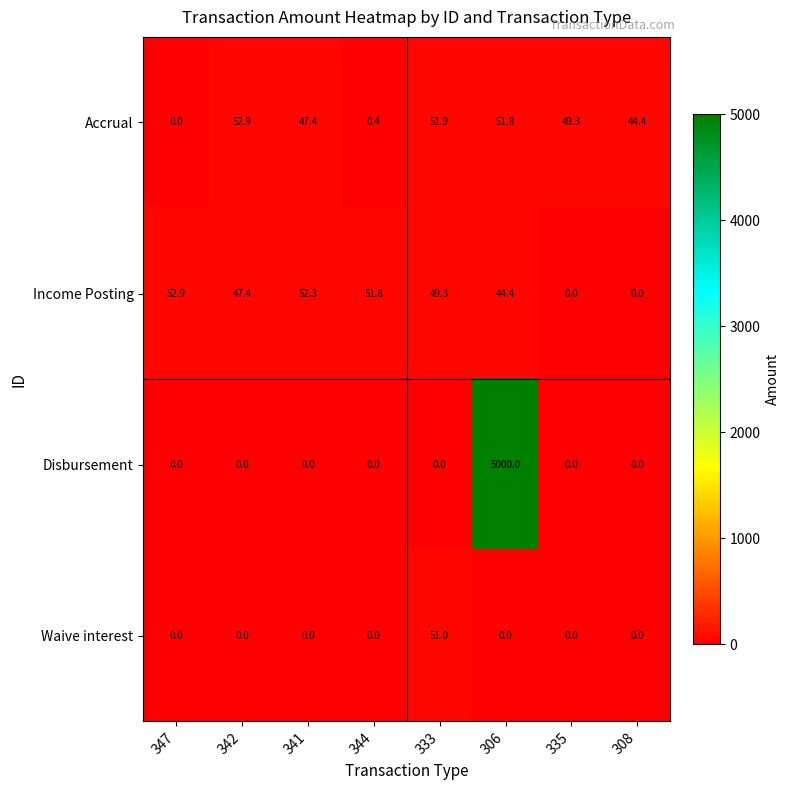

What is the greatest value displayed?

5000.0